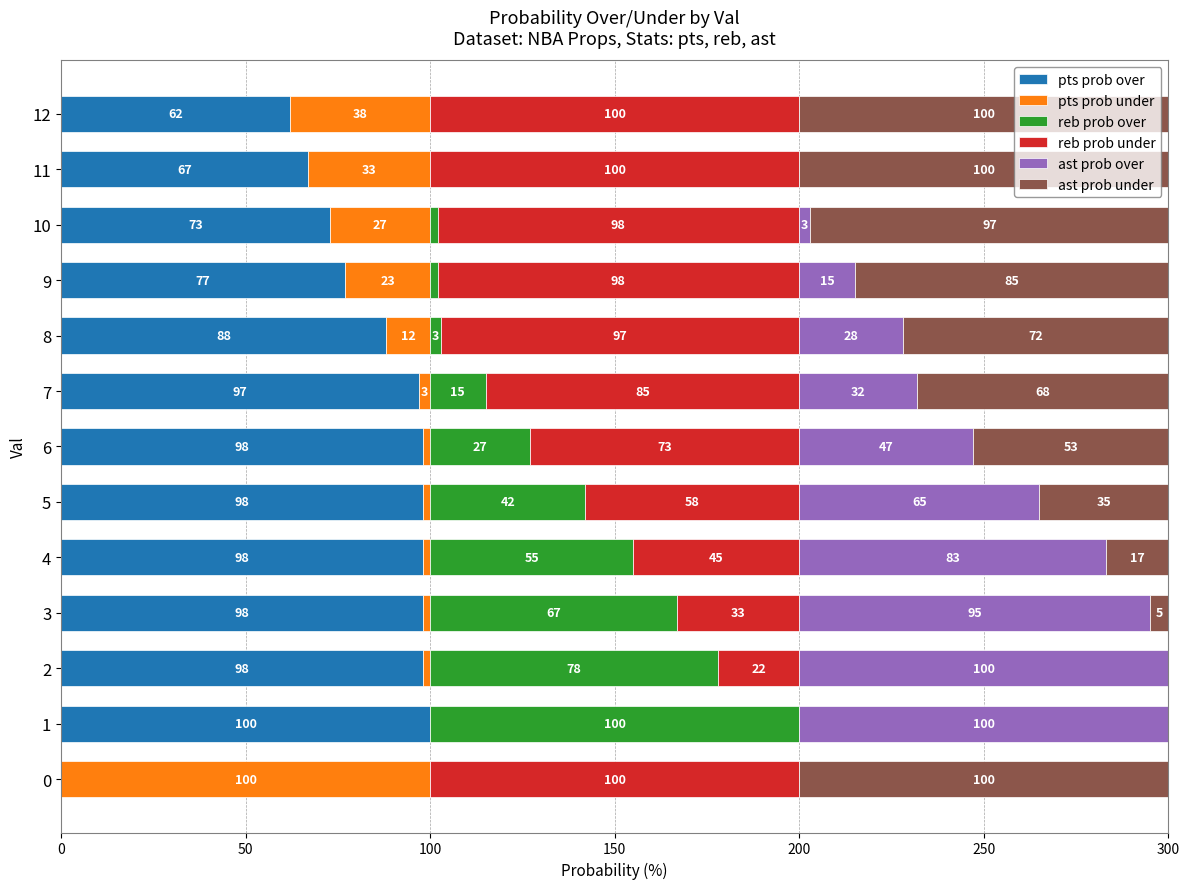

What is the maximum value for pts prob over?

100